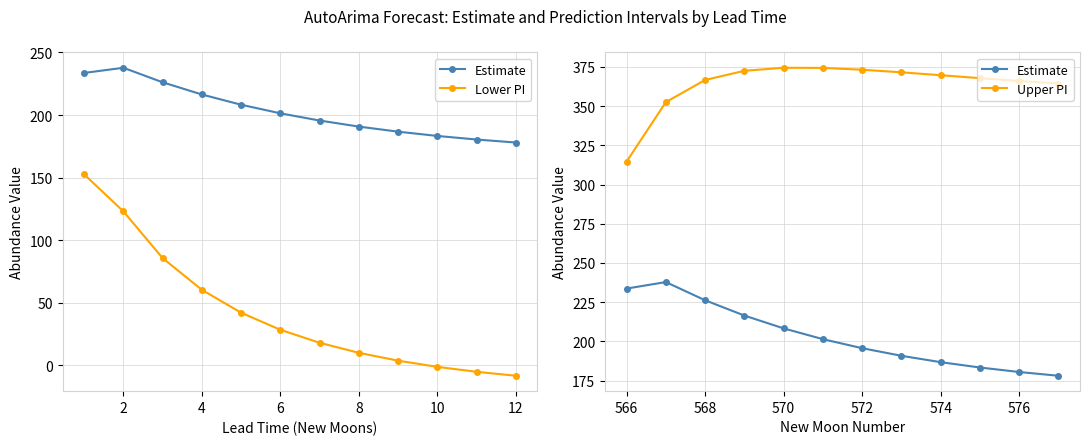

What is the value of the Estimate point at the 10th from the left?

183.3